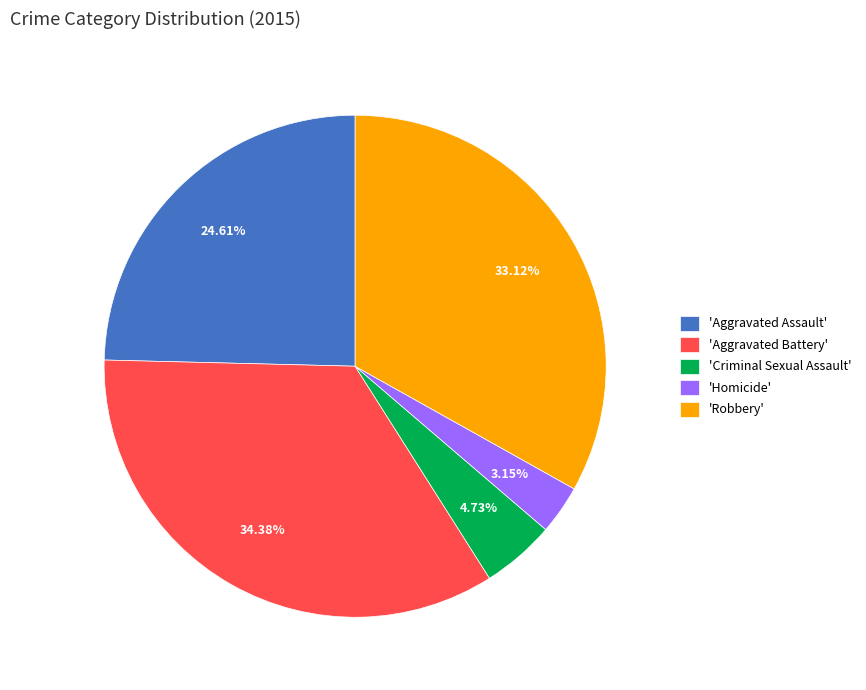

How many slices are in this pie chart?

5